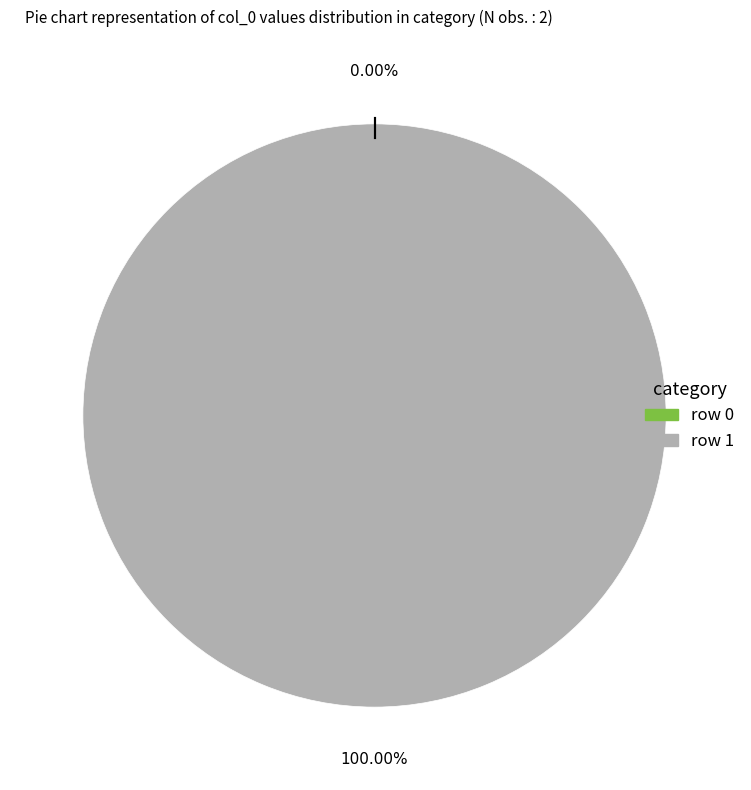

What is the change in value from Portail:Zoologie/Articles liés (row 0) to Portail:Zoologie/Articles liés (row 1)?

+1